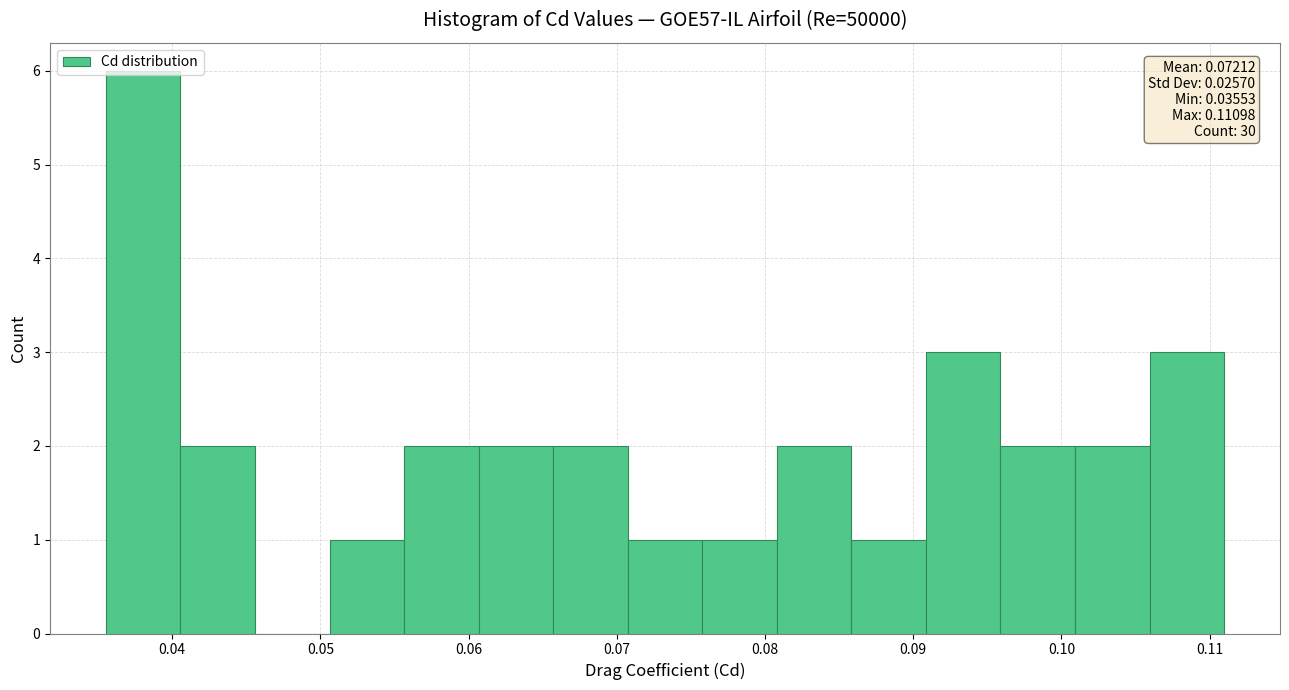

Which range on the x-axis has the tallest bar?

0.036 to 0.041